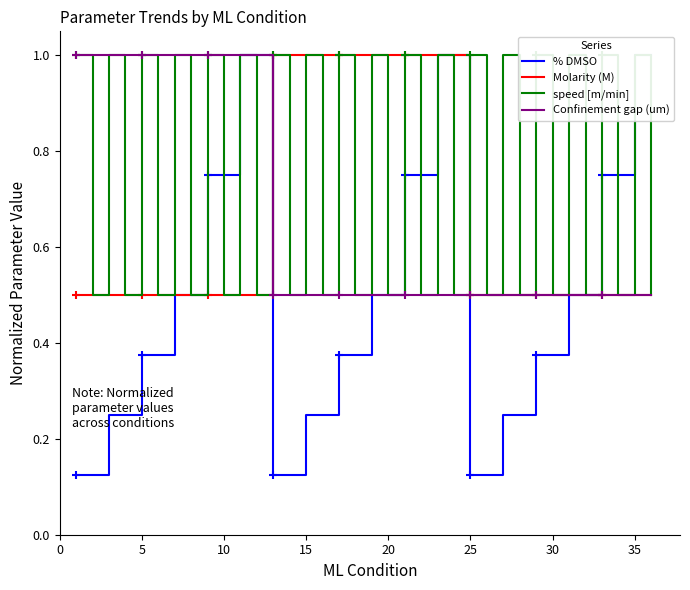

In speed [m/min], how many points are lower than both neighbors (excluding endpoints)?

17